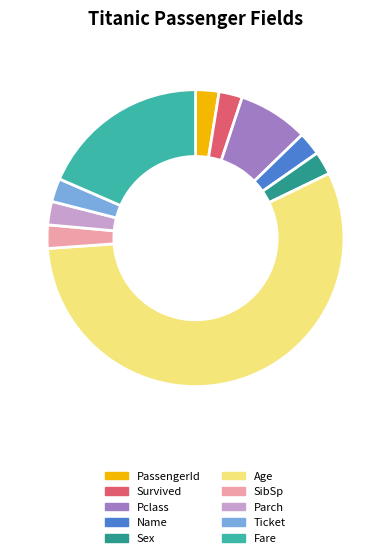

What is the largest slice in the pie chart?

Age